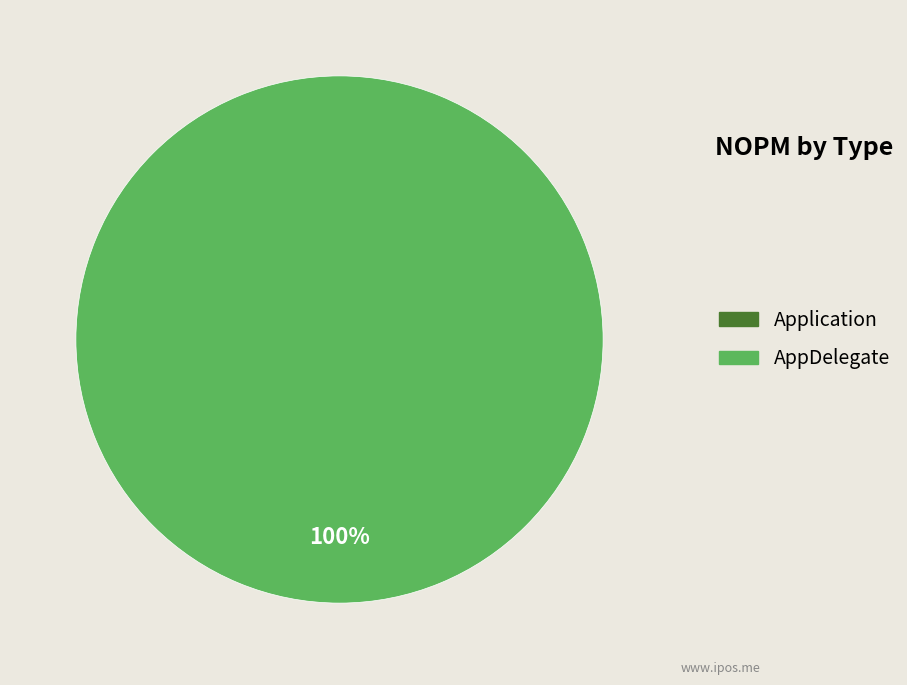

Which category accounts for the majority?

AppDelegate